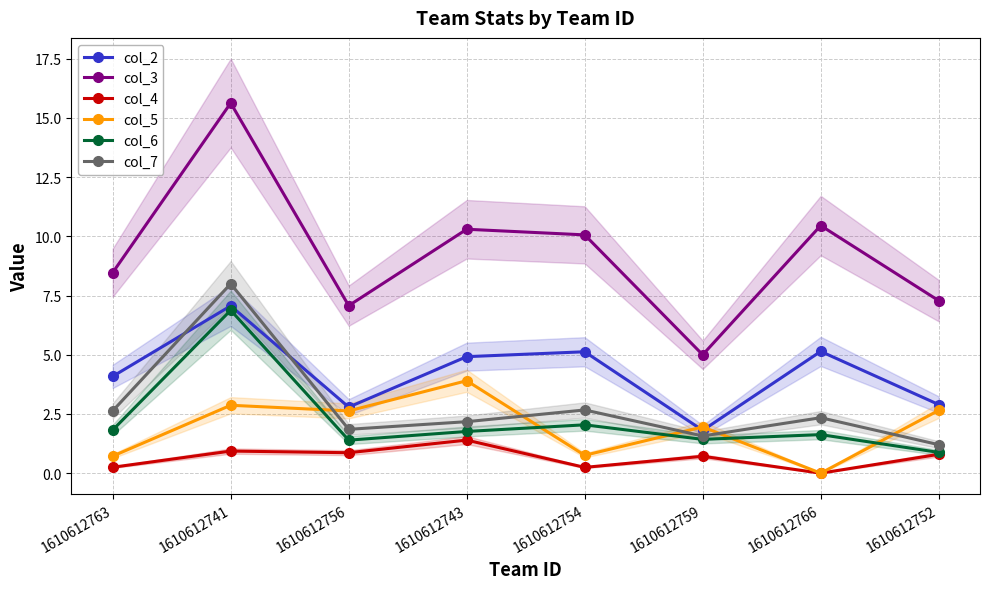

What is the value of the col_2 point at the 3rd from the left?

2.8